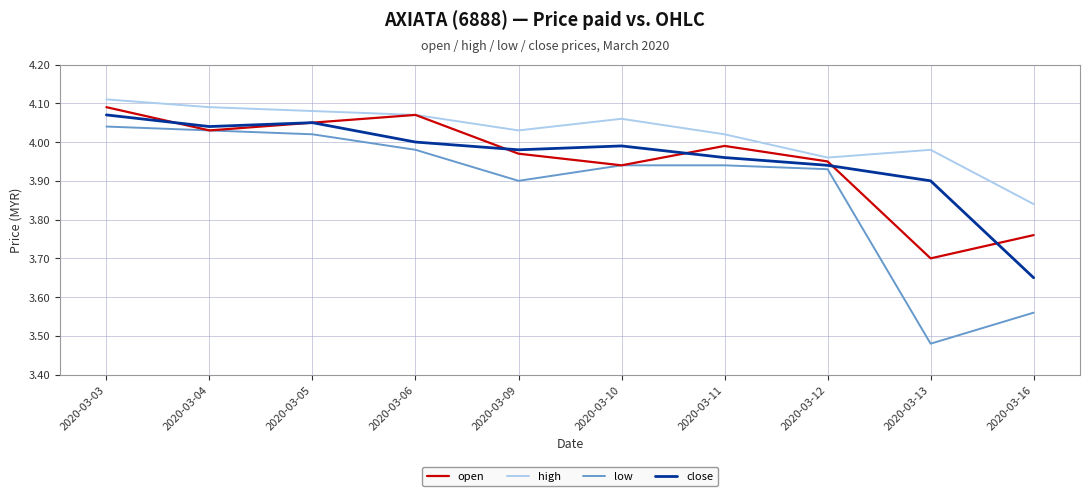

True or false: high and close cross at least once.

False